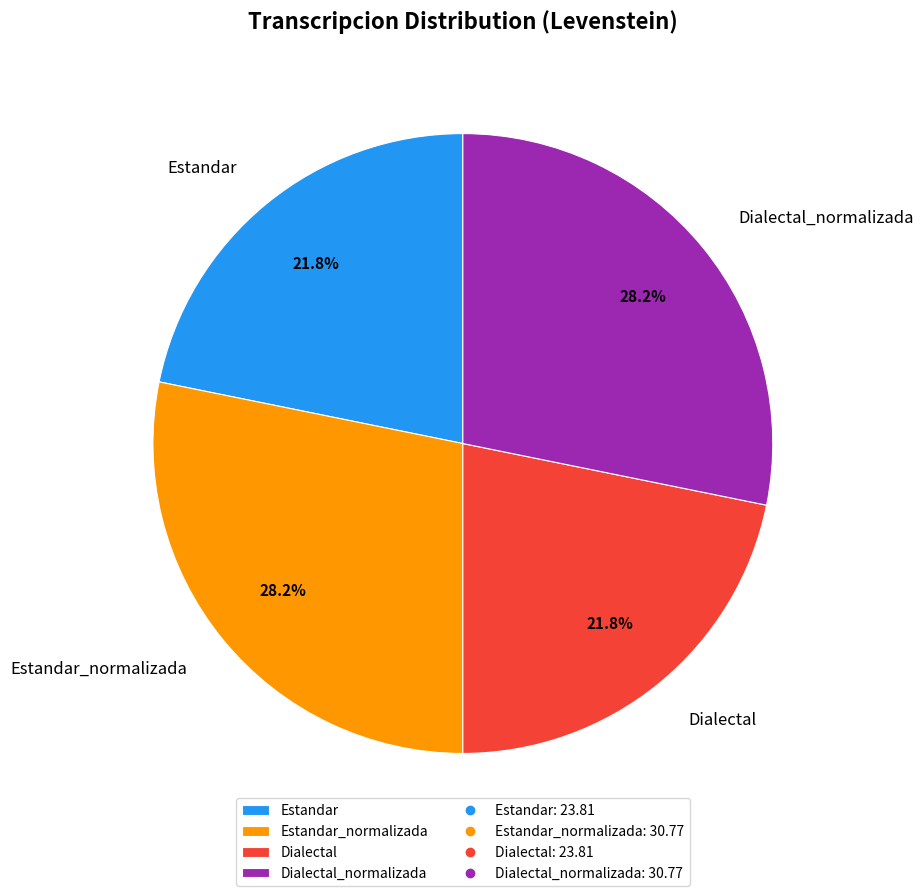

To the nearest percent, what portion does Estandar represent?

22%